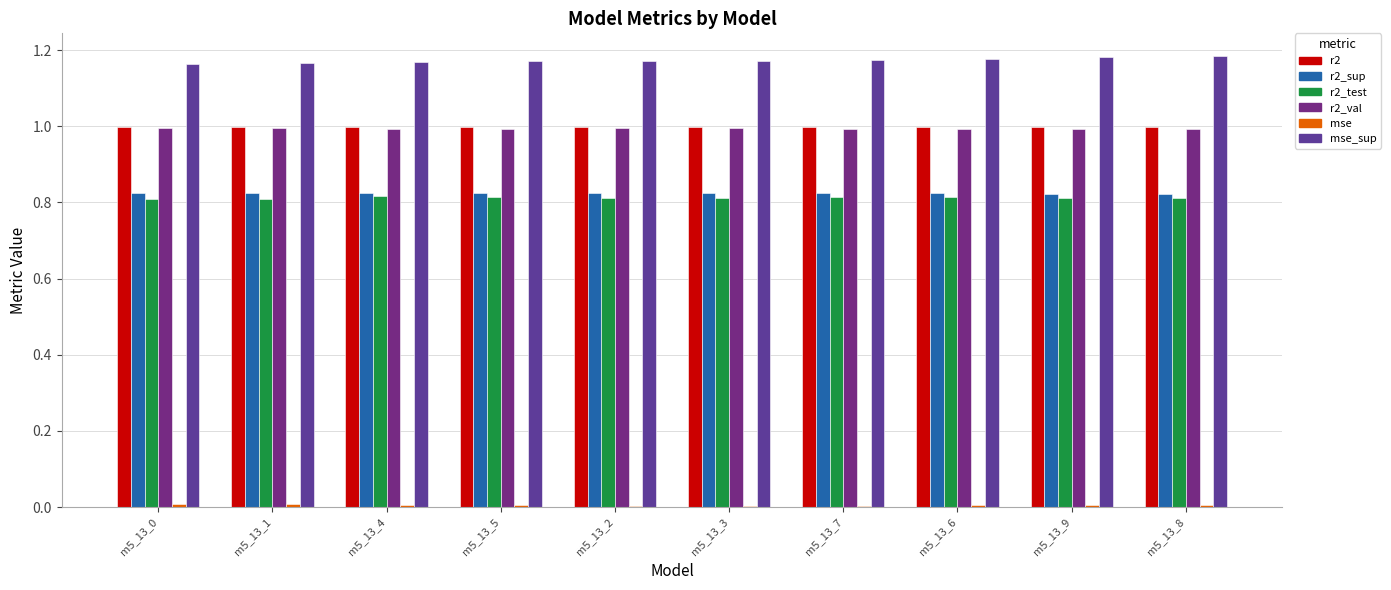

At which category is the sum across all series the highest?

m5_13_8